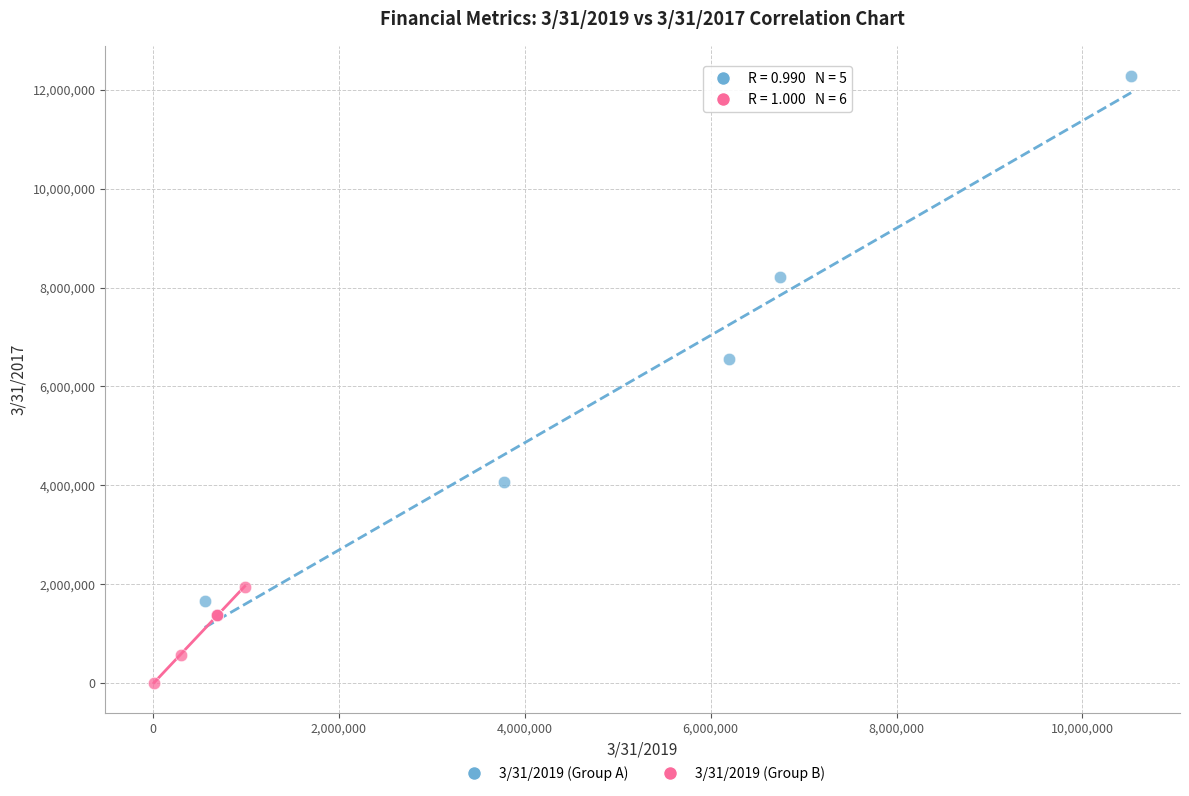

Which series has the largest Y range (max minus min)?

3/31/2019 (Group A)